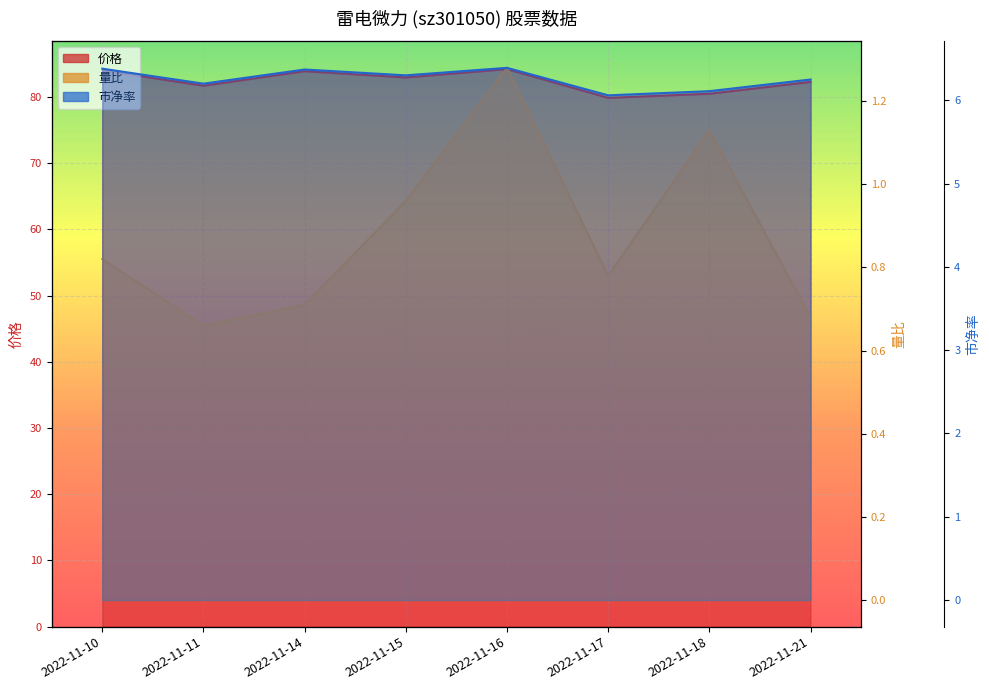

Where is the first local minimum for 量比?

2022-11-11